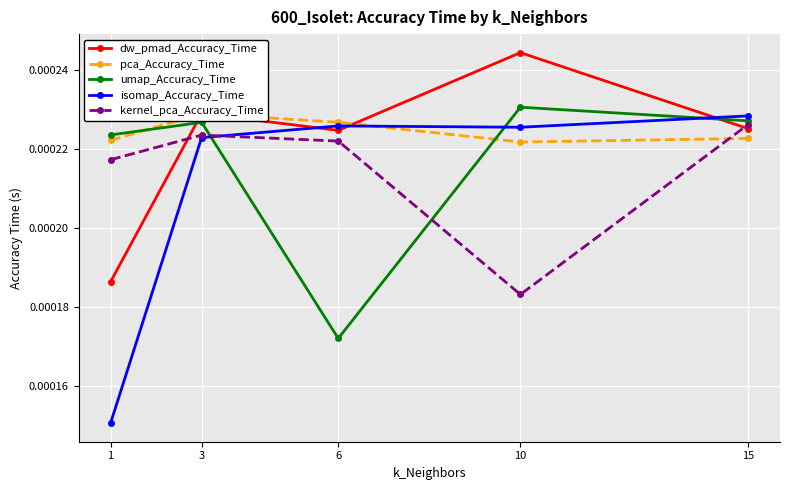

True or false: dw_pmad_Accuracy_Time has more than 0 points higher than both neighbors.

True